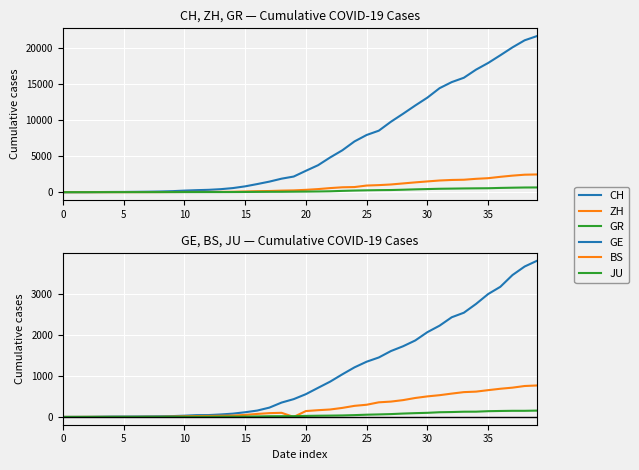

True or false: JU and ZH intersect in this chart.

False